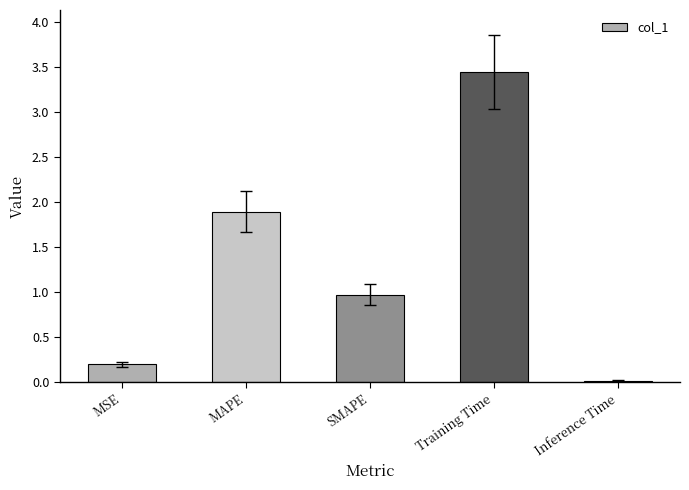

Rank the categories by value from highest to lowest.

Training Time, MAPE, SMAPE, MSE, Inference Time